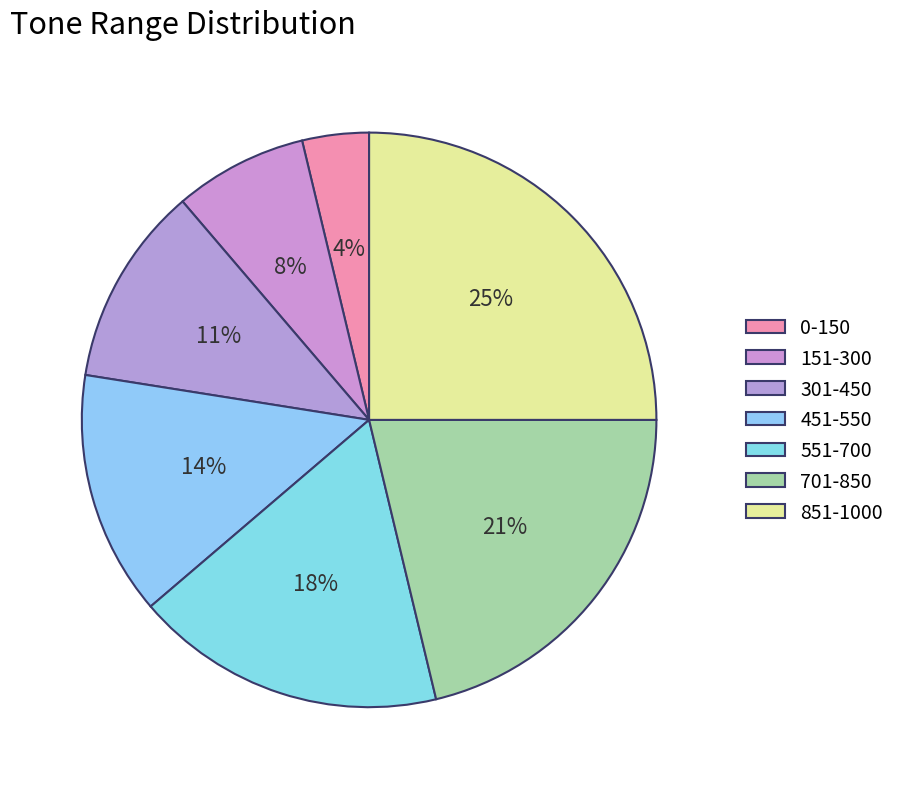

Count the number of slices in the pie.

7